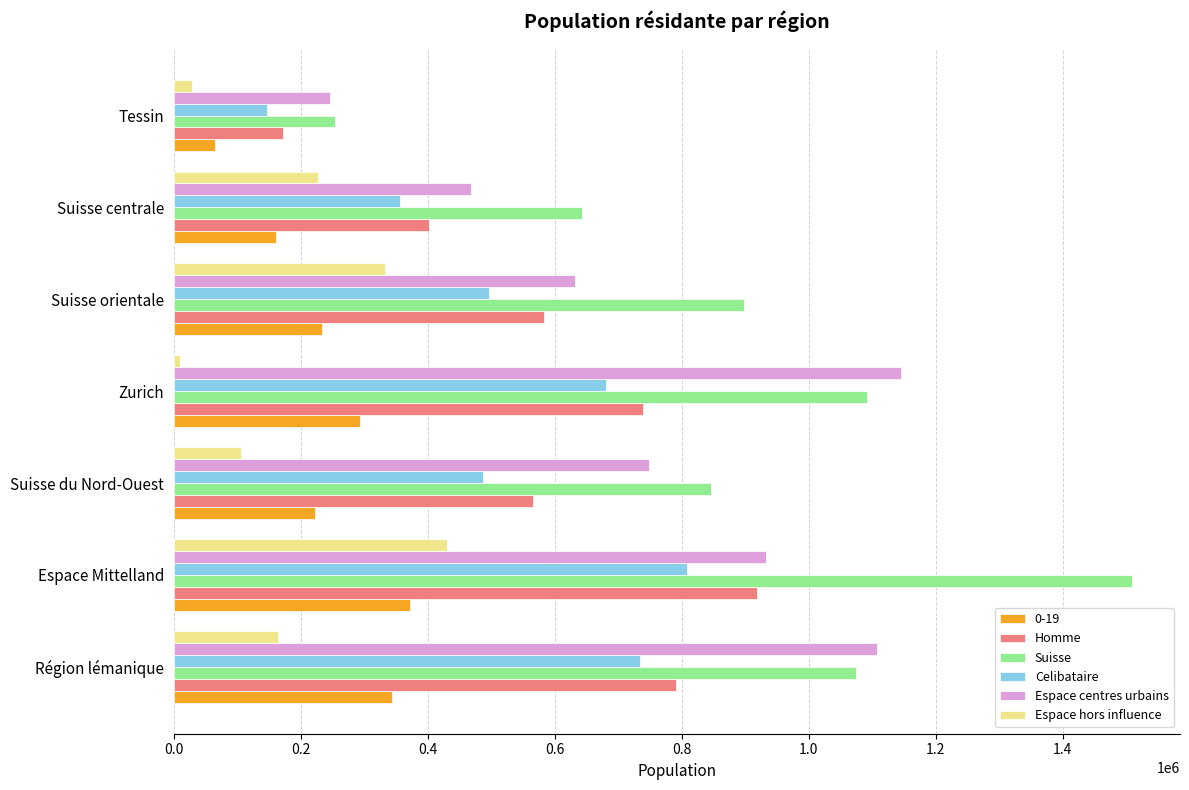

What are all the series names shown in the legend?

0-19, Homme, Suisse, Celibataire, Espace centres urbains, Espace hors influence